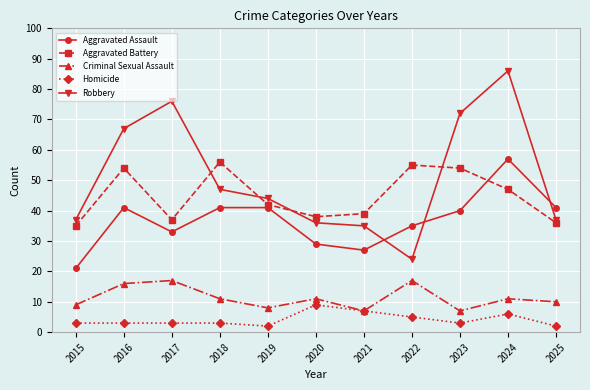

What is the approximate value of Homicide at 2017?

3